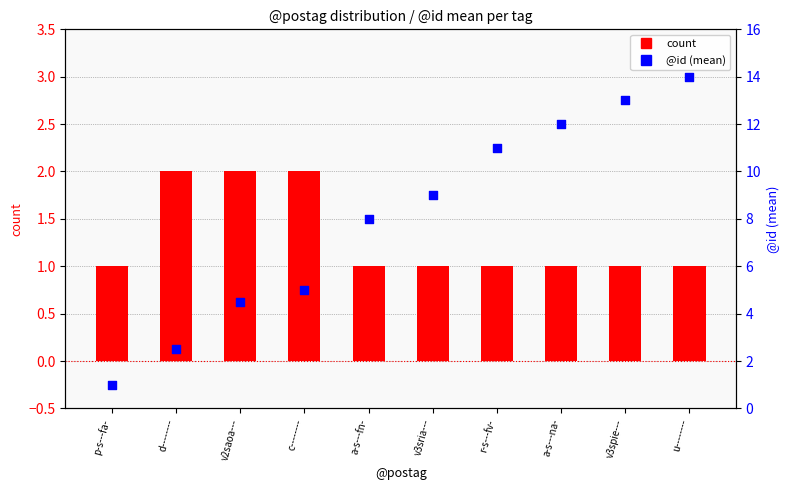

Which series has the largest Y range (max minus min)?

@id (mean)